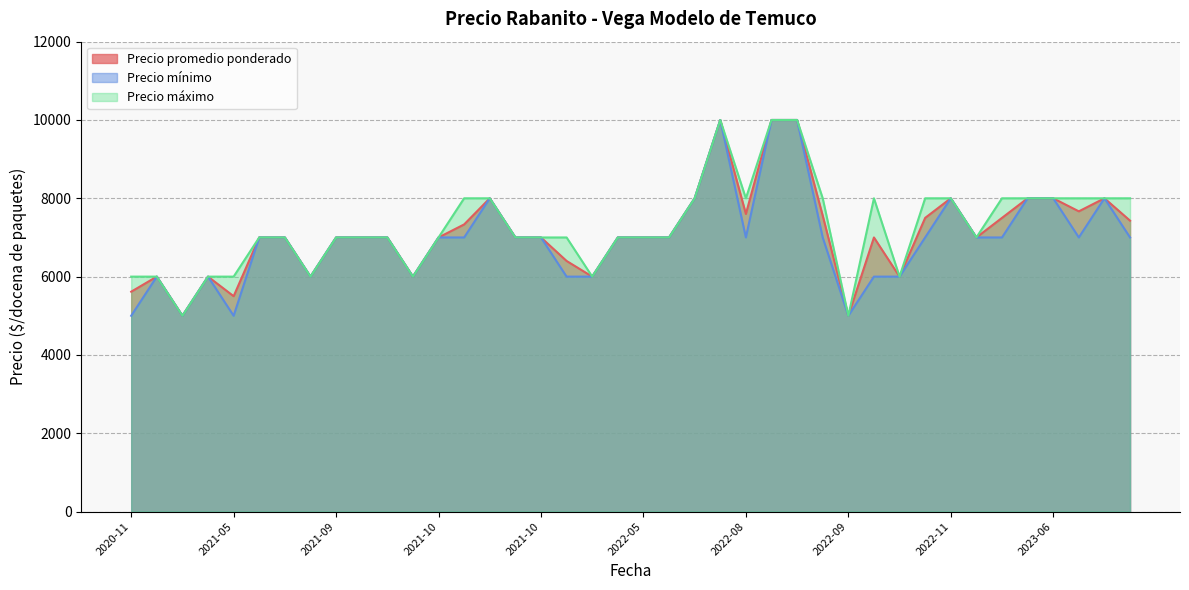

The value of Precio promedio ponderado at 2022-10-13 is 7000. True or false?

True